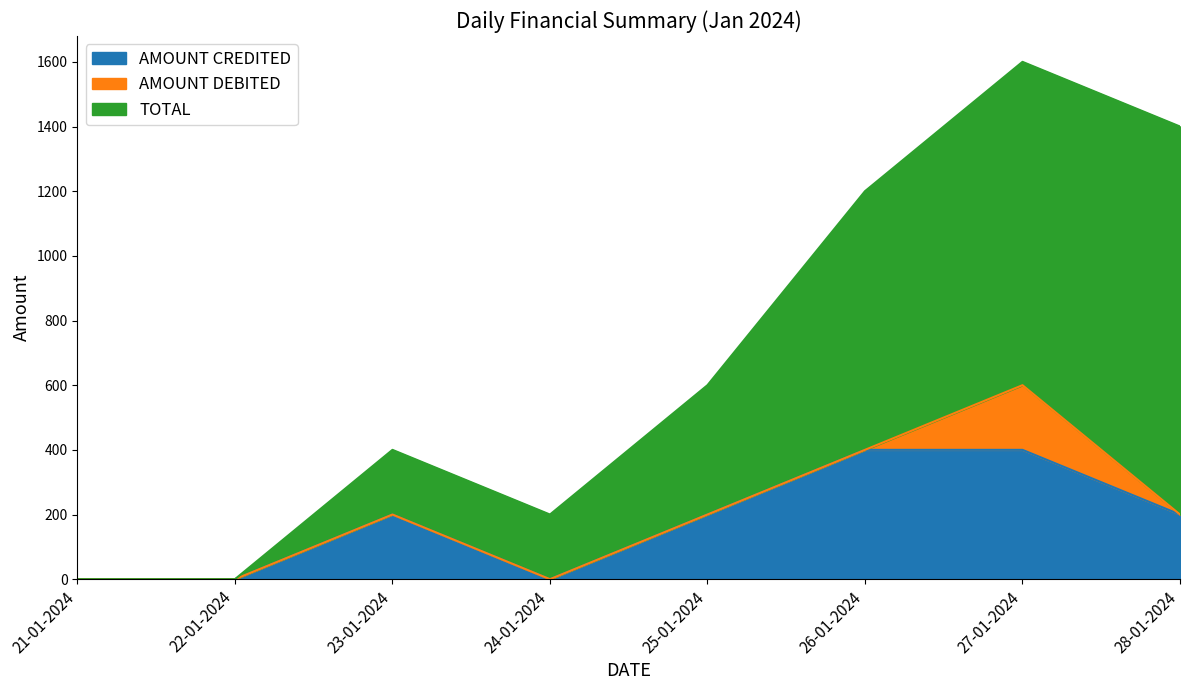

What is the label of the 2nd point from the left?

22-01-2024